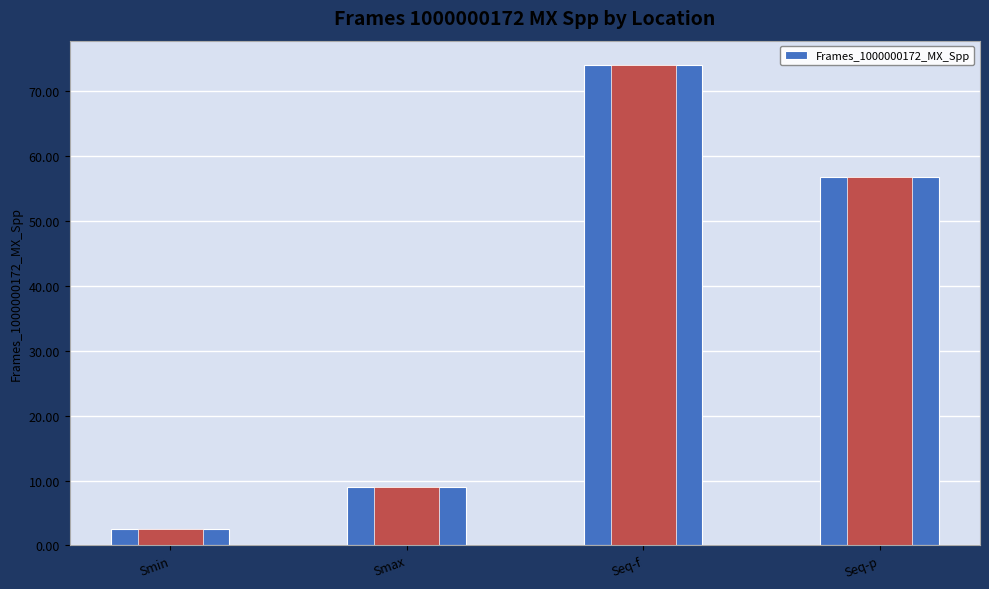

What is the average value?

35.6